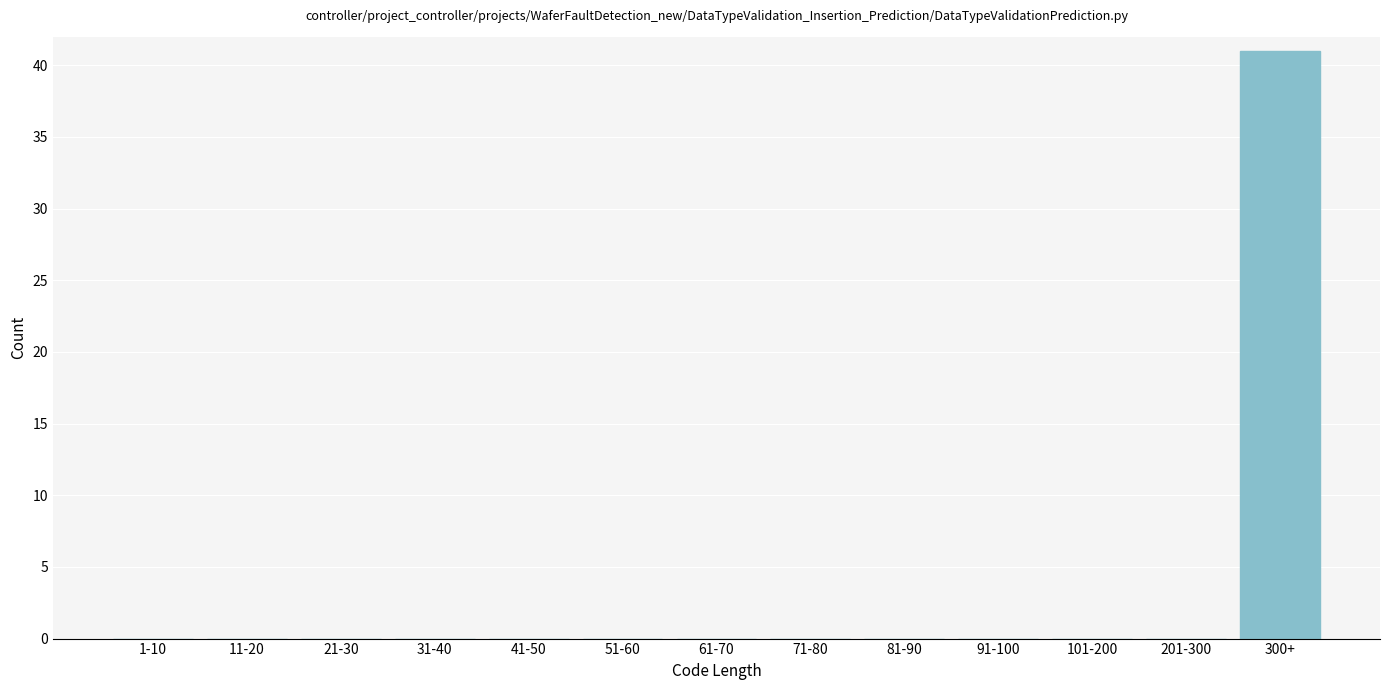

Reading right to left, transcribe all the data shown in this chart.

300+=41	201-300=0	101-200=0	91-100=0	81-90=0	71-80=0	61-70=0	51-60=0	41-50=0	31-40=0	21-30=0	11-20=0	1-10=0